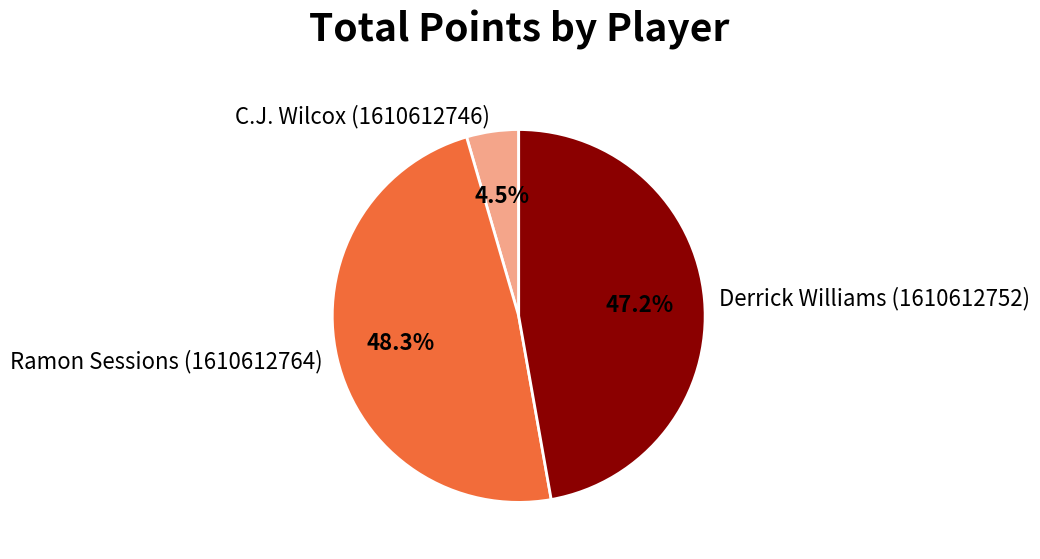

True or false: Ramon Sessions (1610612764) accounts for 59% of the total.

False